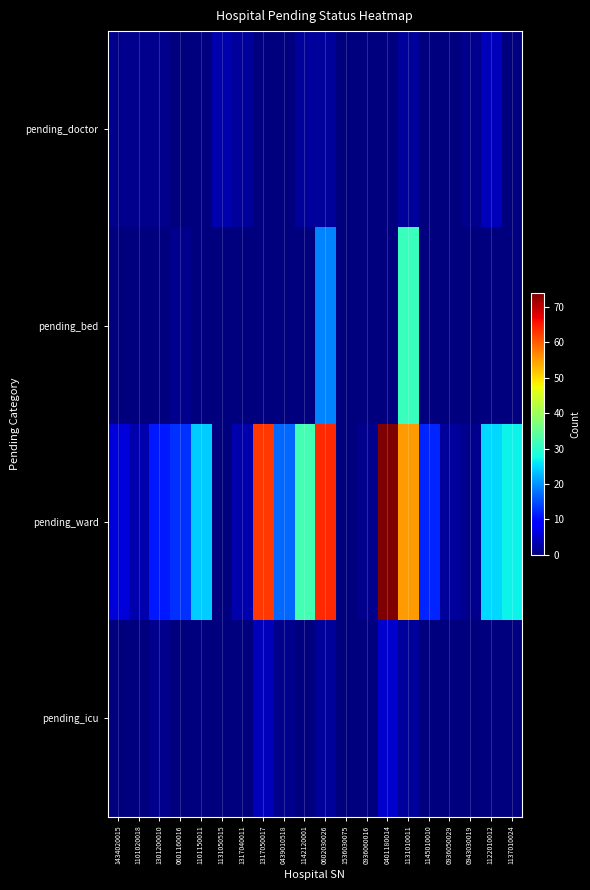

What is the greatest value displayed?

74